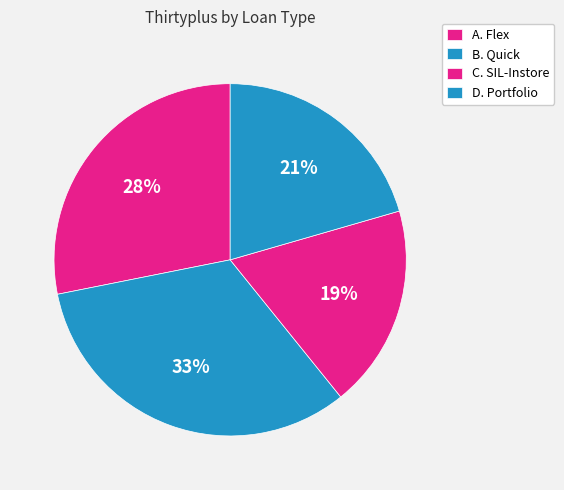

To the nearest percent, what portion does A. Flex represent?

28%